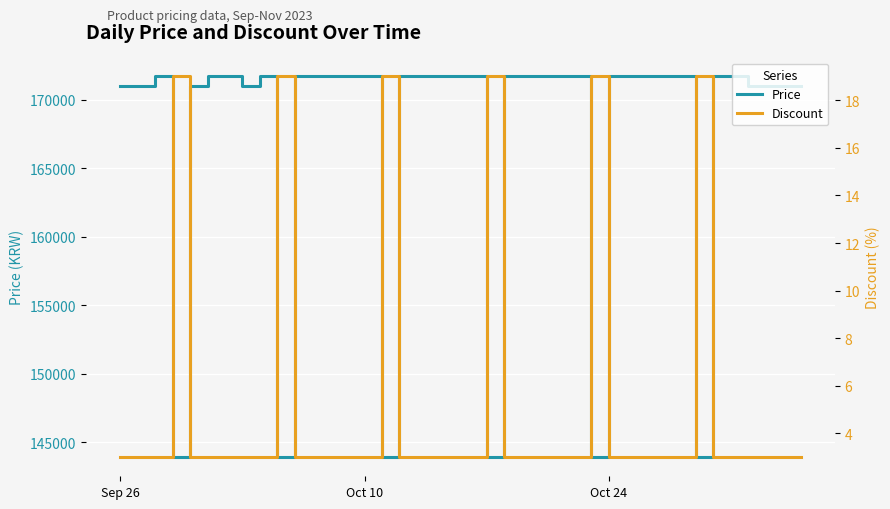

Which label corresponds to the smallest value in the chart?

Sep 26